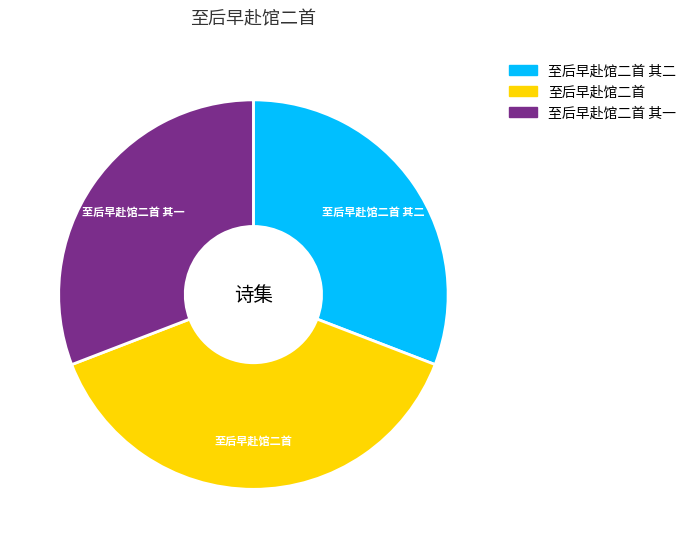

Is there any slice that represents more than half of the pie?

No